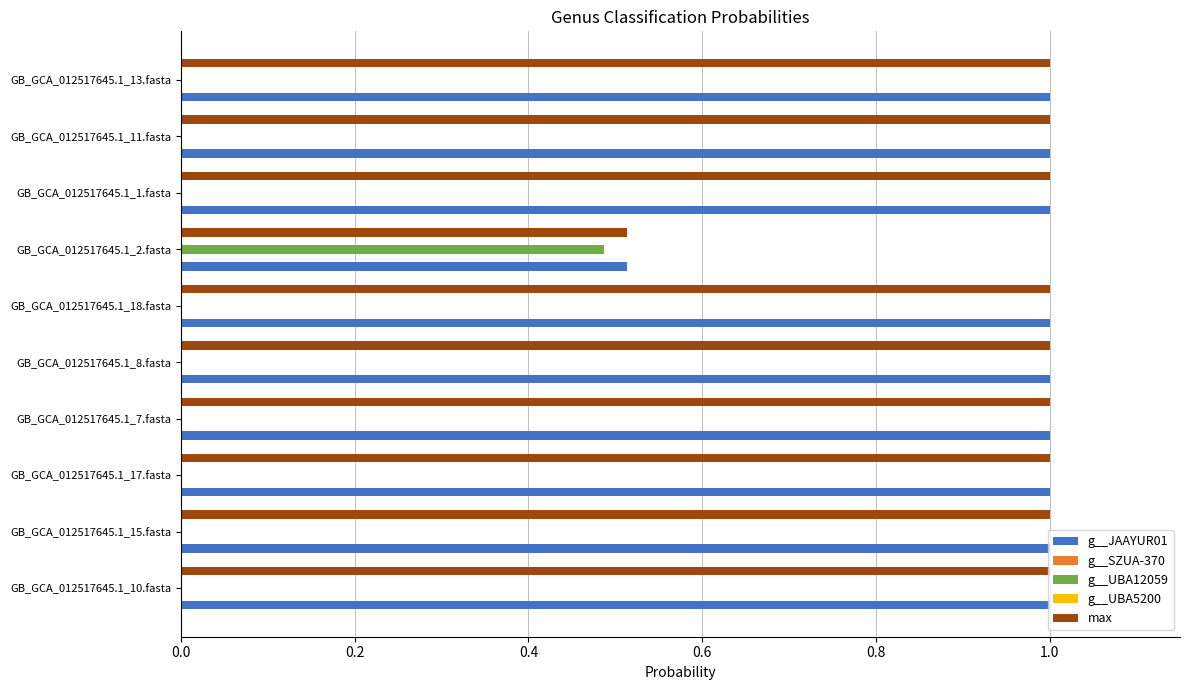

What is the total value across all series at GB_GCA_012517645.1_8.fasta?

2.0